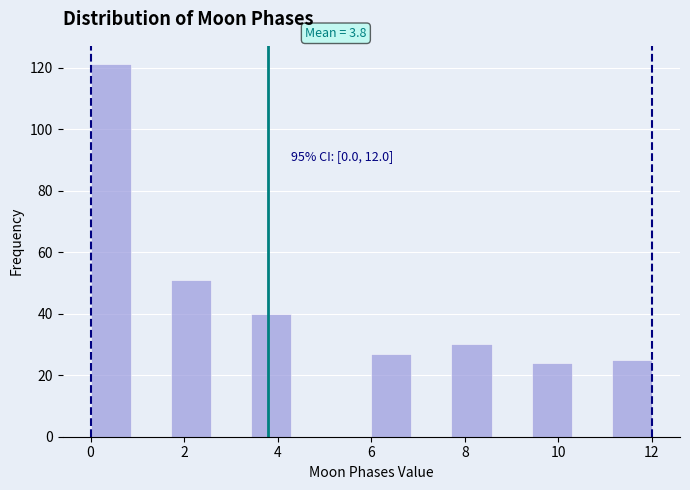

Which range on the x-axis has the tallest bar?

0.0 to 0.8